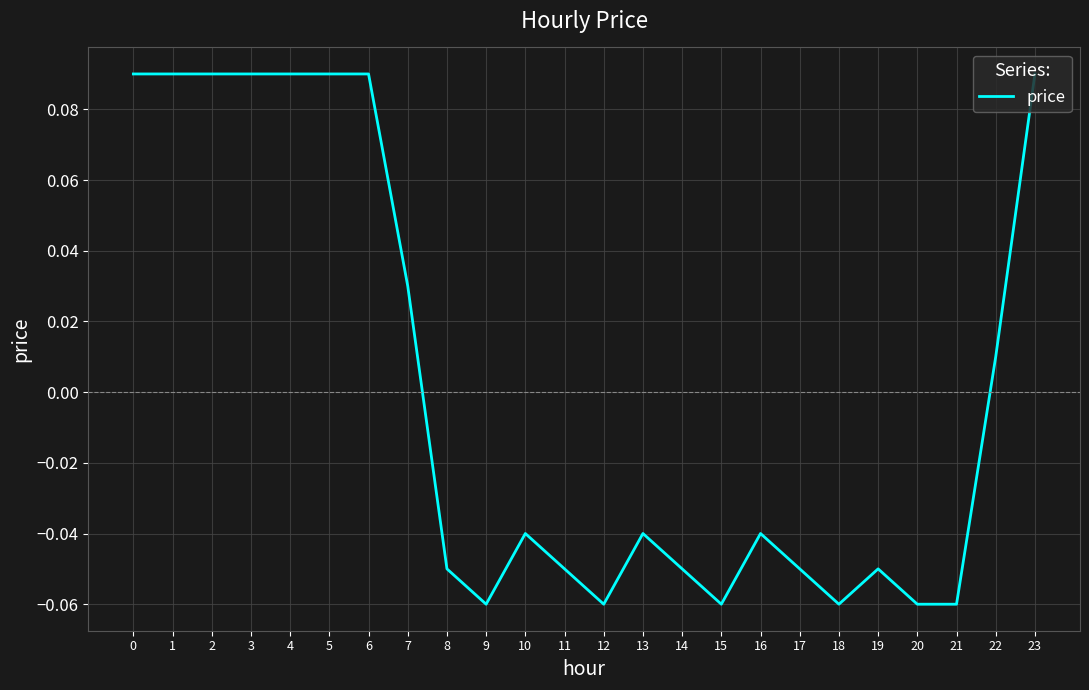

Where is the data nearest to the value 0?

22